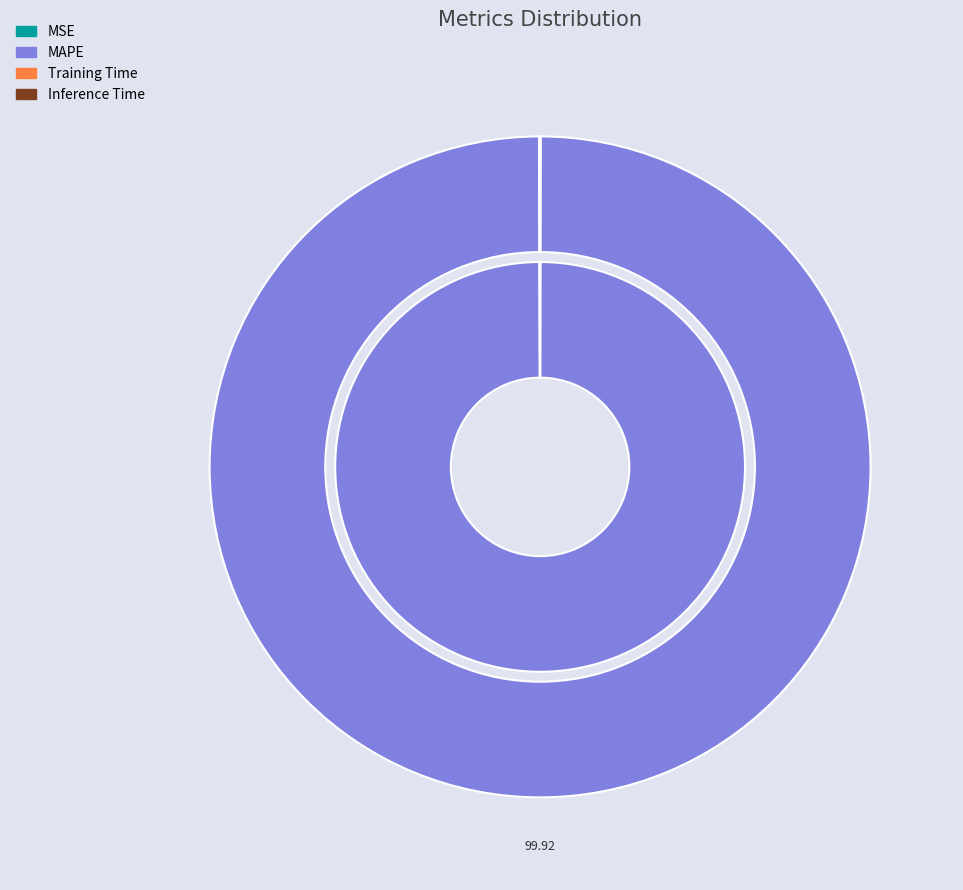

What is the largest slice in the pie chart?

MAPE